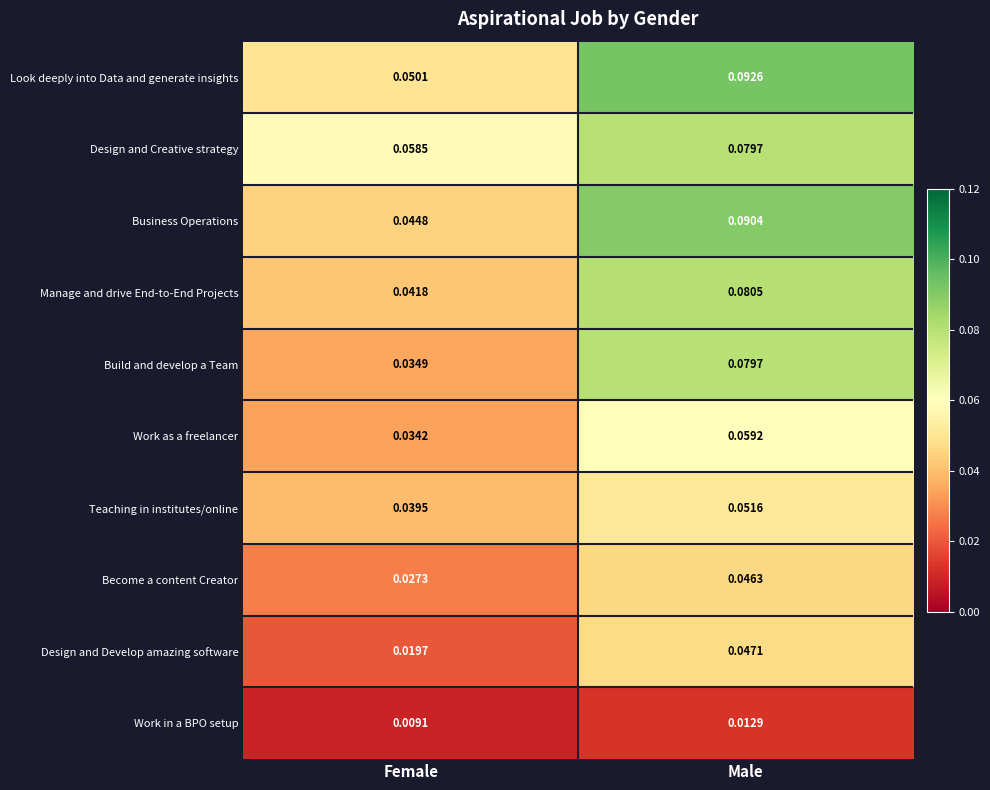

Where is Business Operations nearest to the value 0?

Female